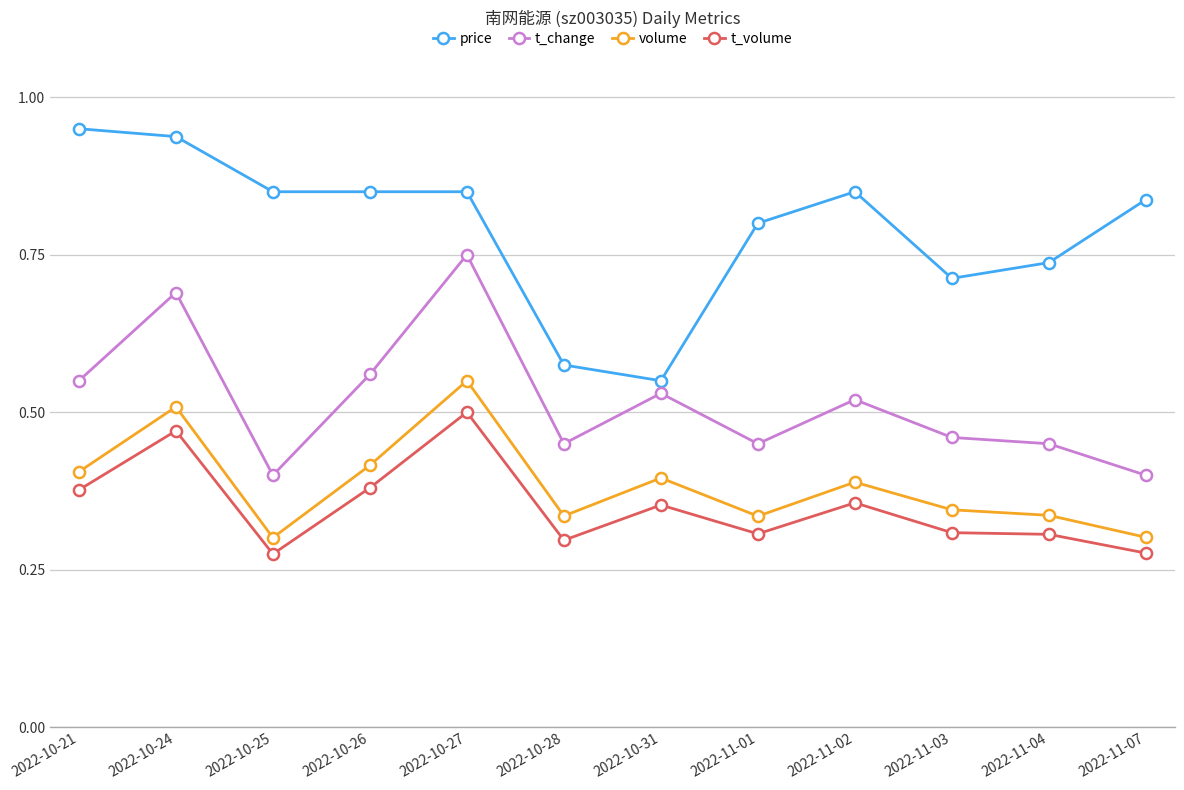

Is the value of t_change at 2022-11-01 greater than the value of price at 2022-10-28?

No